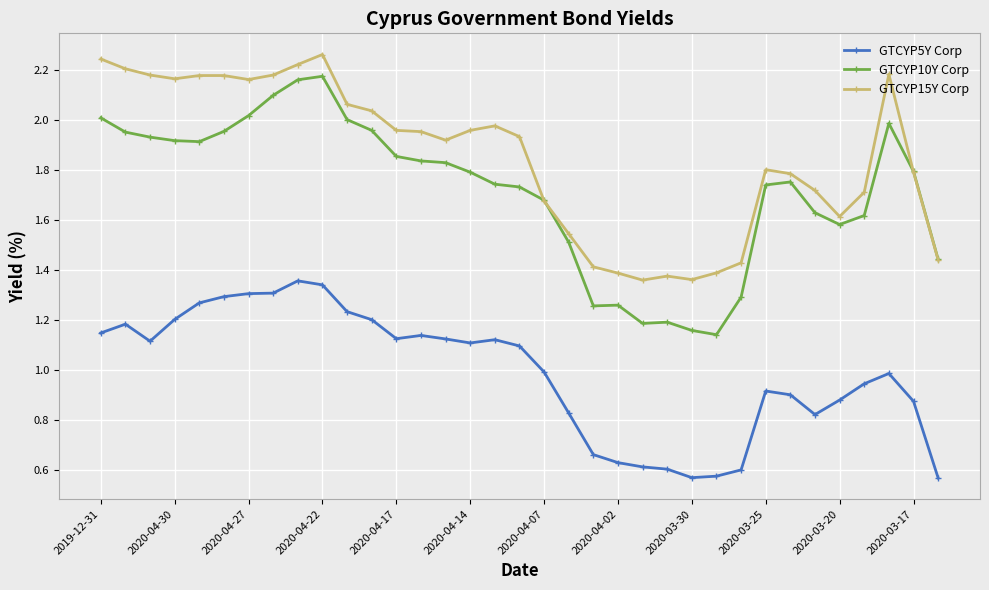

At how many categories does at least one series exceed 1?

35